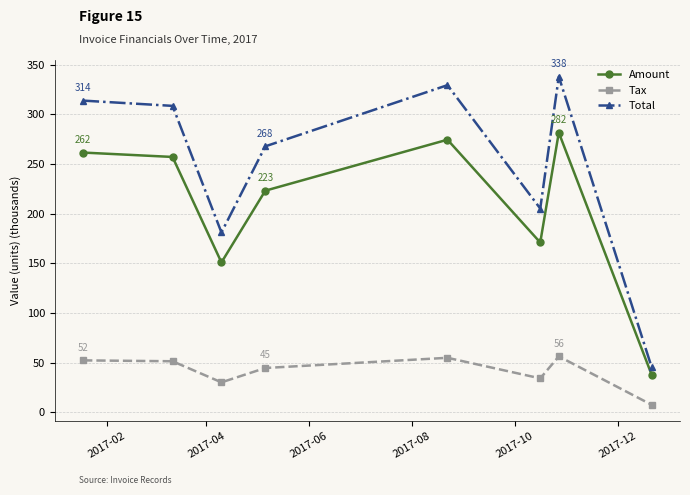

What is the minimum value for Total?

45.7